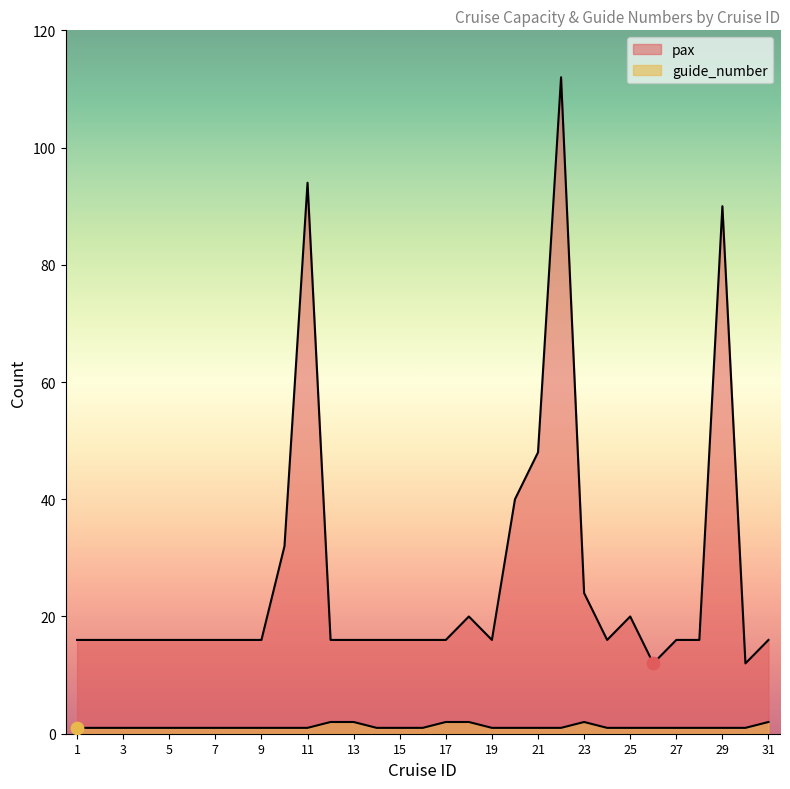

Which series has the largest total across all categories?

pax